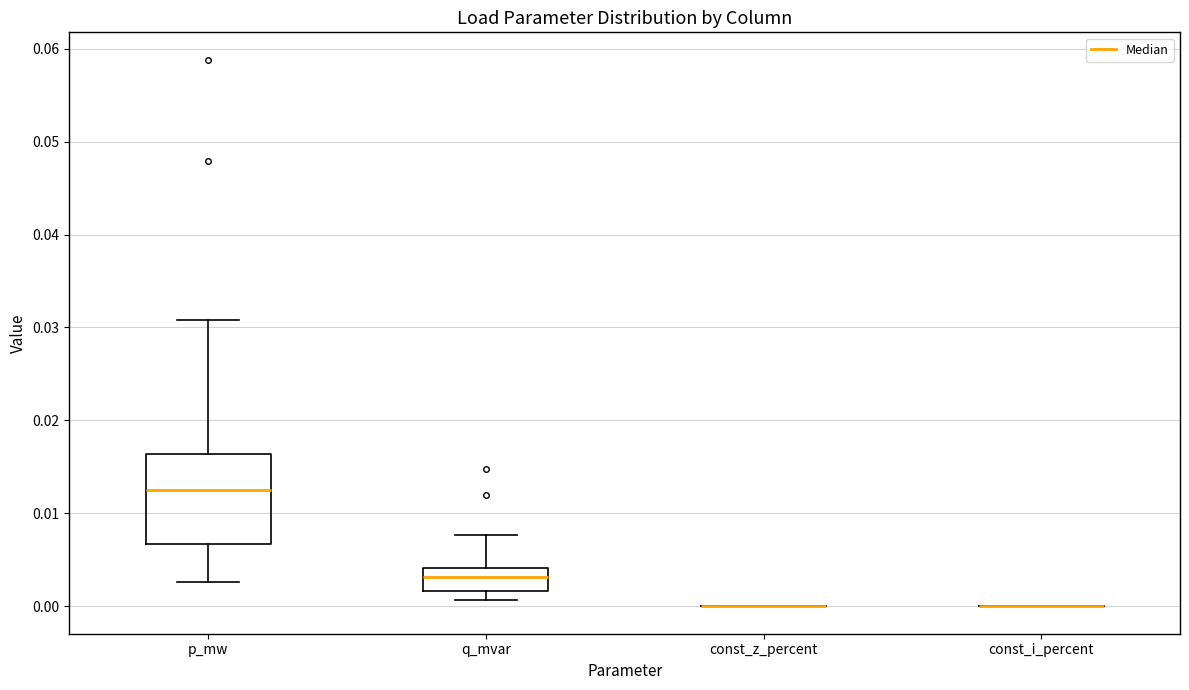

Comparing the boxes themselves (not the whiskers), which one is the tallest?

p_mw